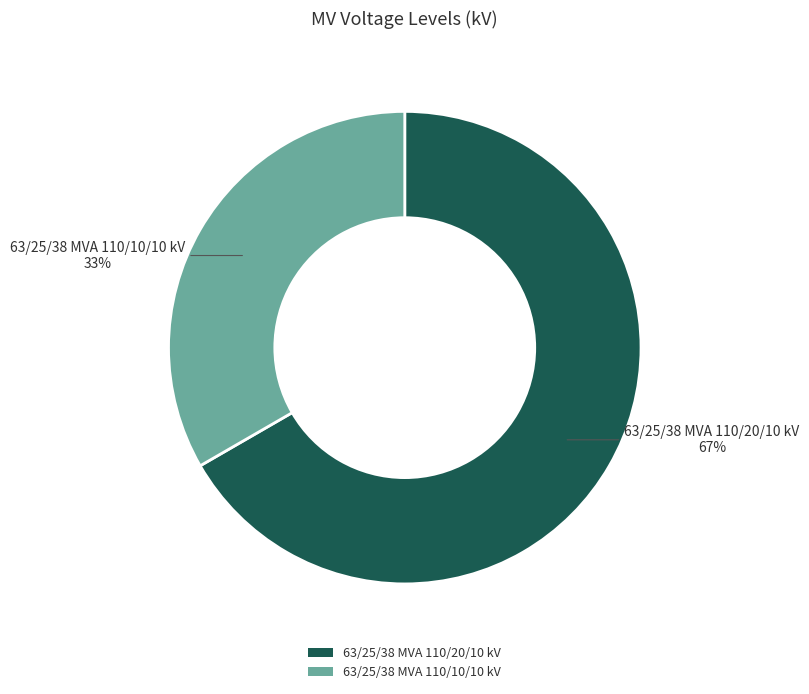

To the nearest percent, what portion does 63/25/38 MVA 110/20/10 kV represent?

67%